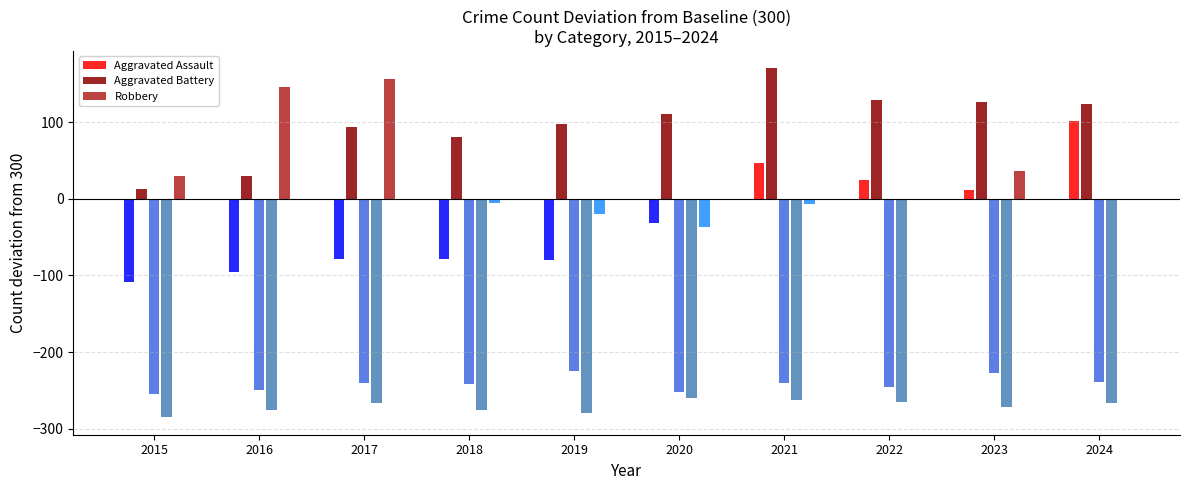

At which category is the sum across all series the highest?

2021